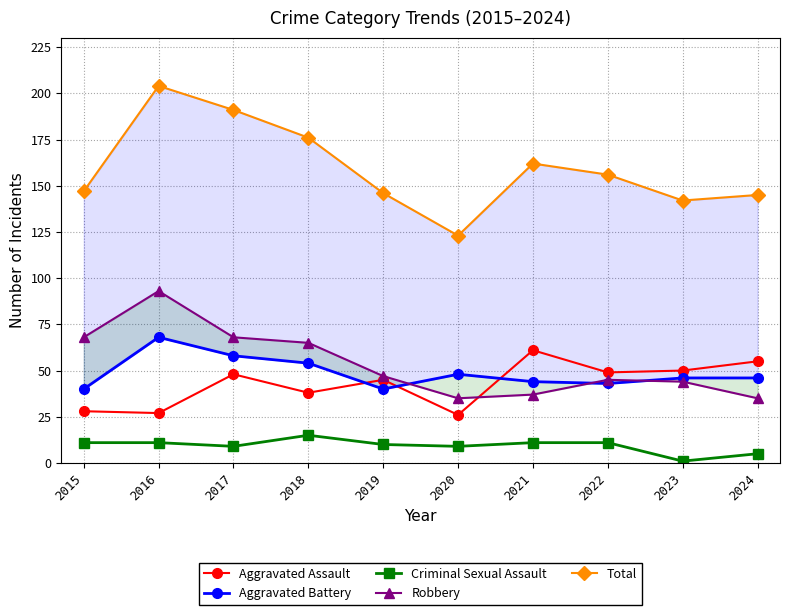

What is the value of the Robbery point at the 2nd from the left?

93